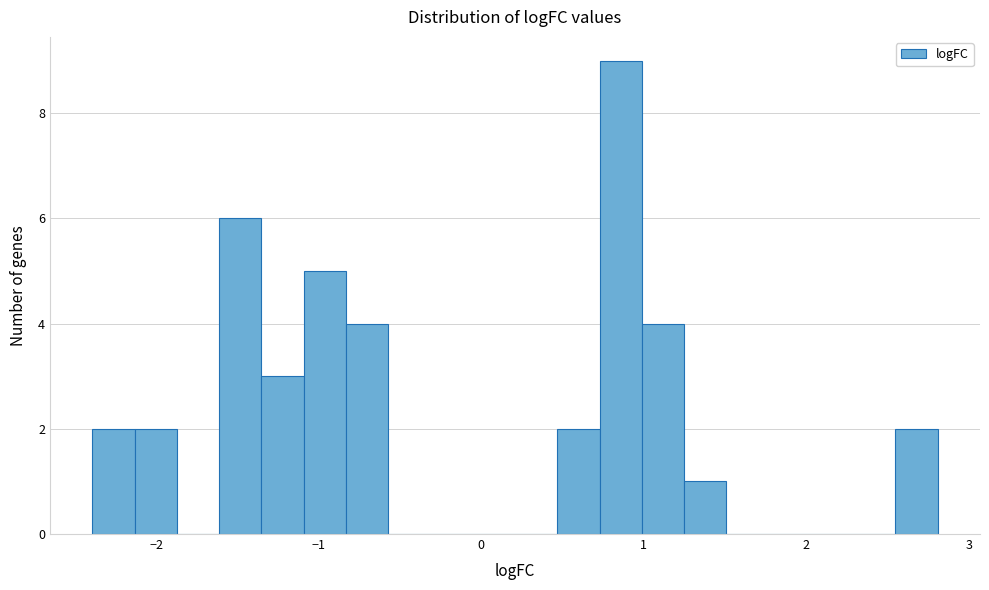

Around what value on the x-axis is the tallest bar? Give the approximate position of its centre, as read against the axis.

0.9